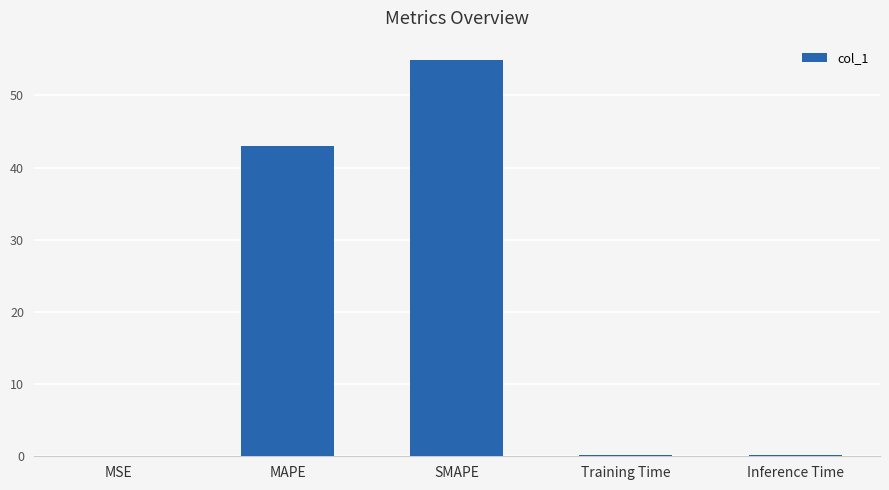

Which has a higher value, SMAPE or MAPE?

SMAPE